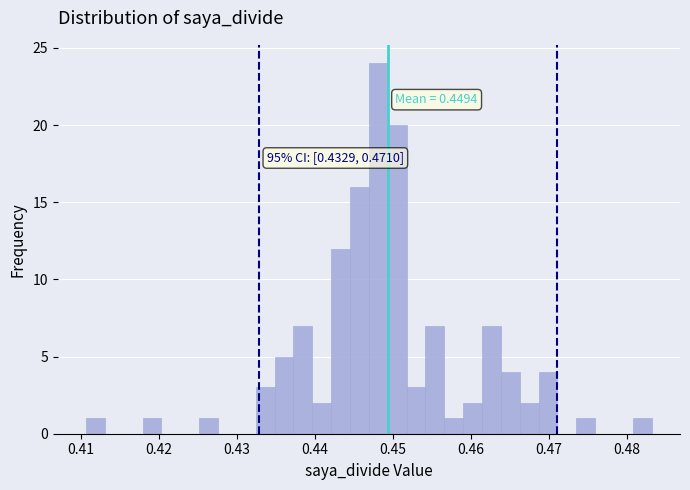

Read against the x-axis, roughly where is the centre of the tallest bar?

0.448